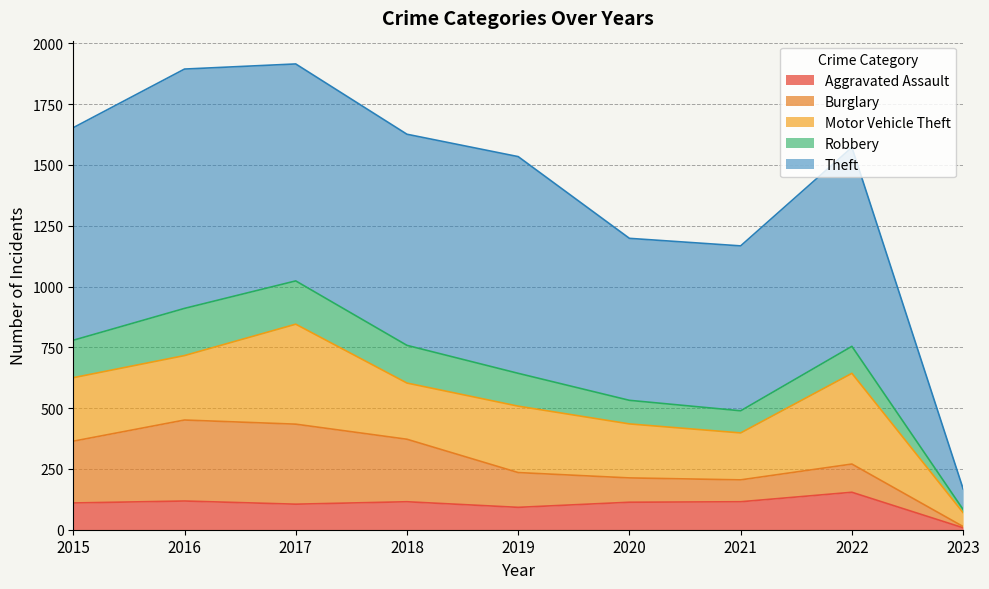

At 2019, list the series in order from largest to smallest.

Theft, Motor Vehicle Theft, Burglary, Robbery, Aggravated Assault